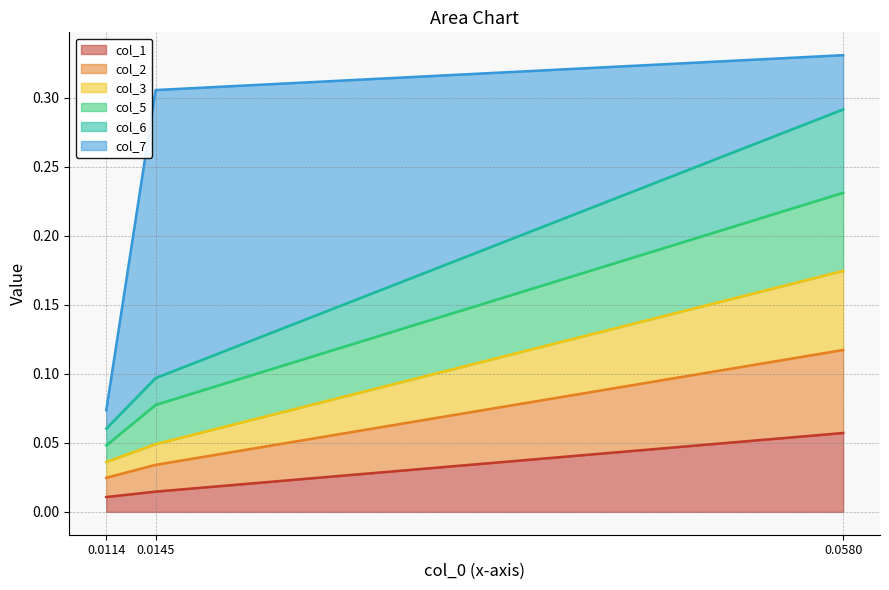

At which category is the sum across all series the highest?

0.0580